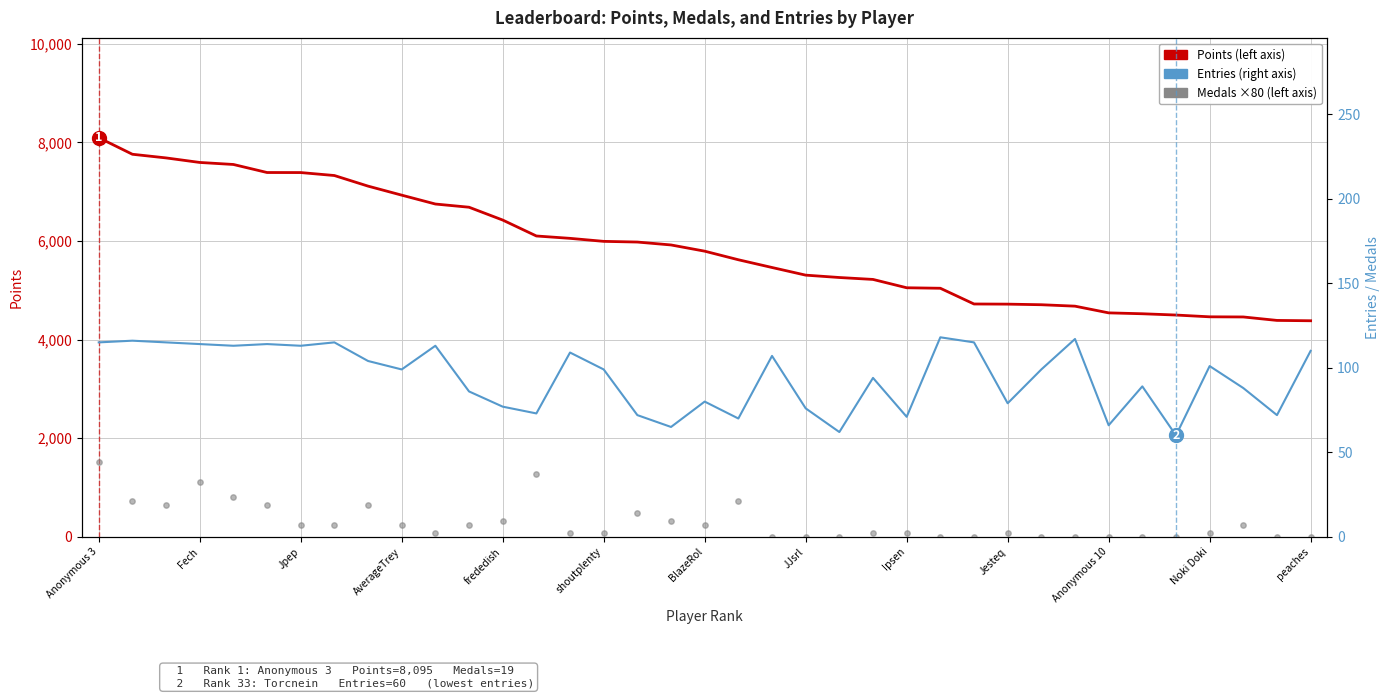

Which series contains the lowest Y value?

Medals ×80